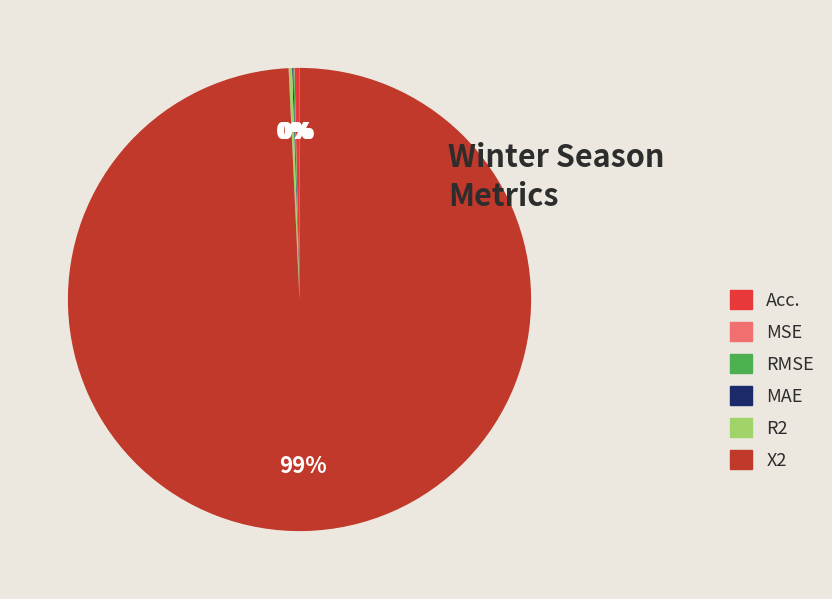

Does X2 account for over 50% of the chart?

Yes